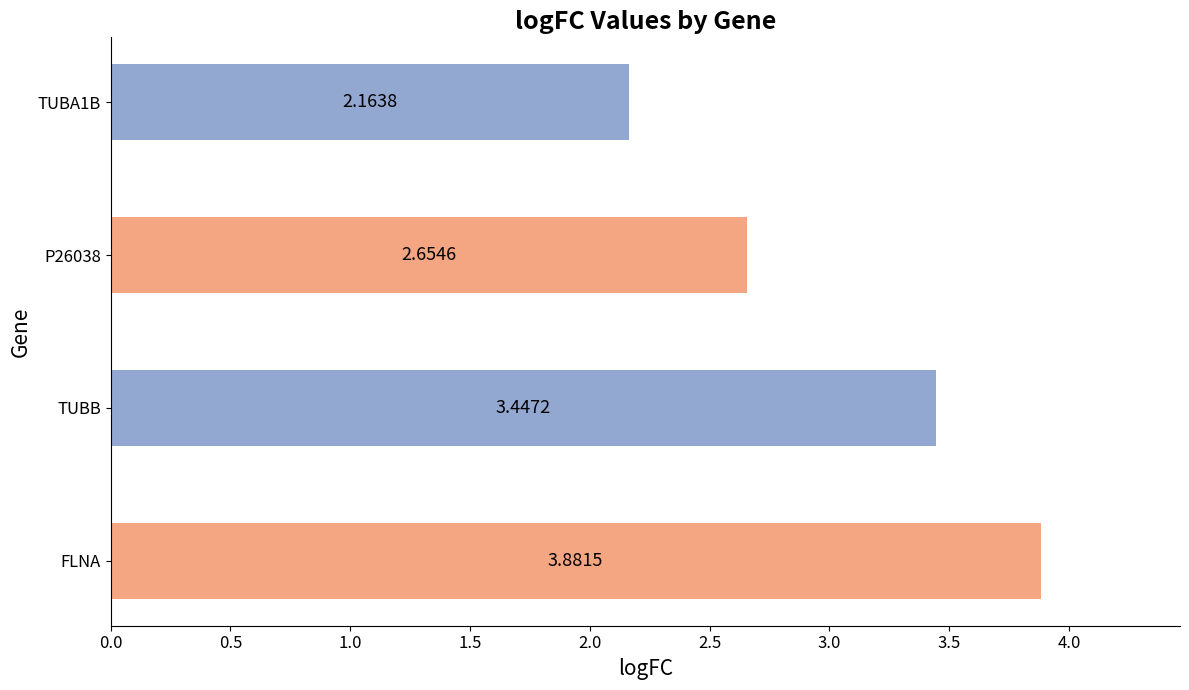

What is the change in value from FLNA to TUBA1B?

-1.7